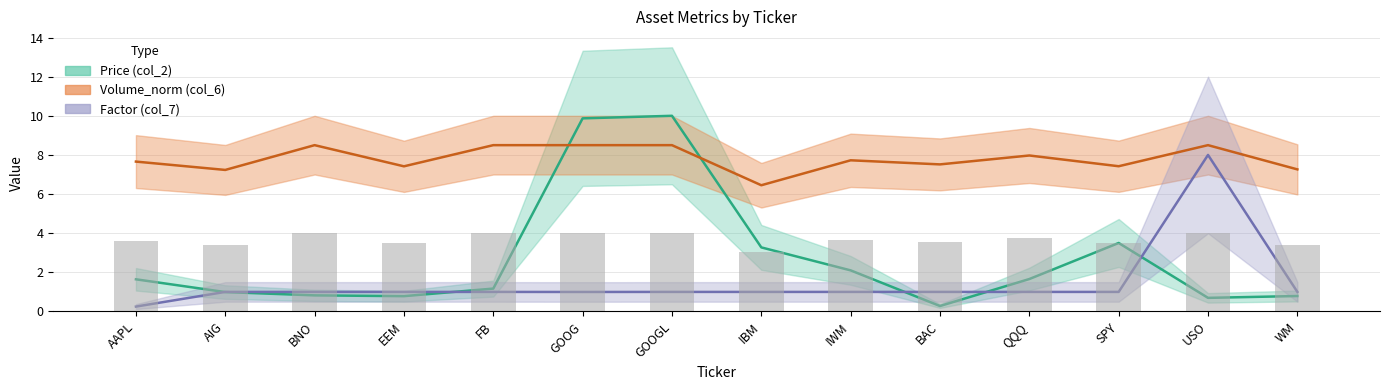

Between WM and USO, which is larger?

WM